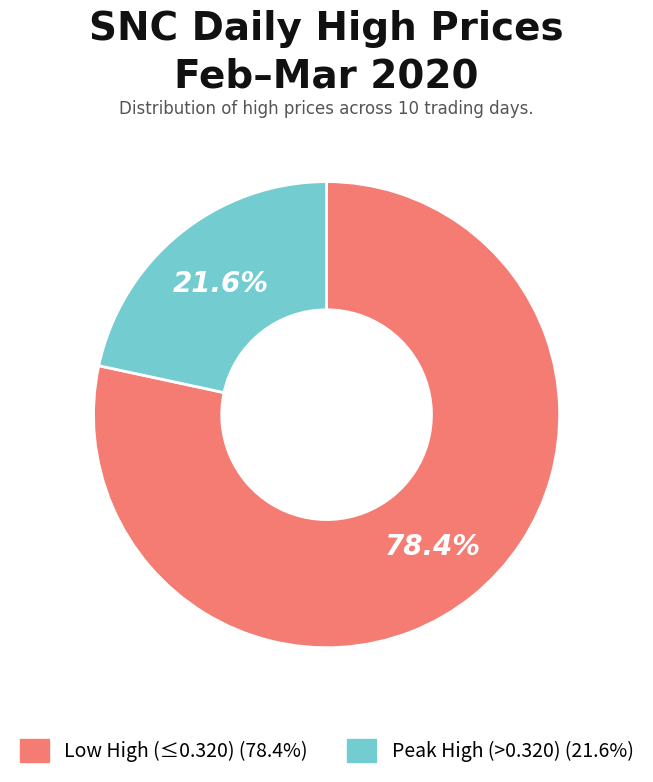

Is there a majority slice in this chart?

Yes